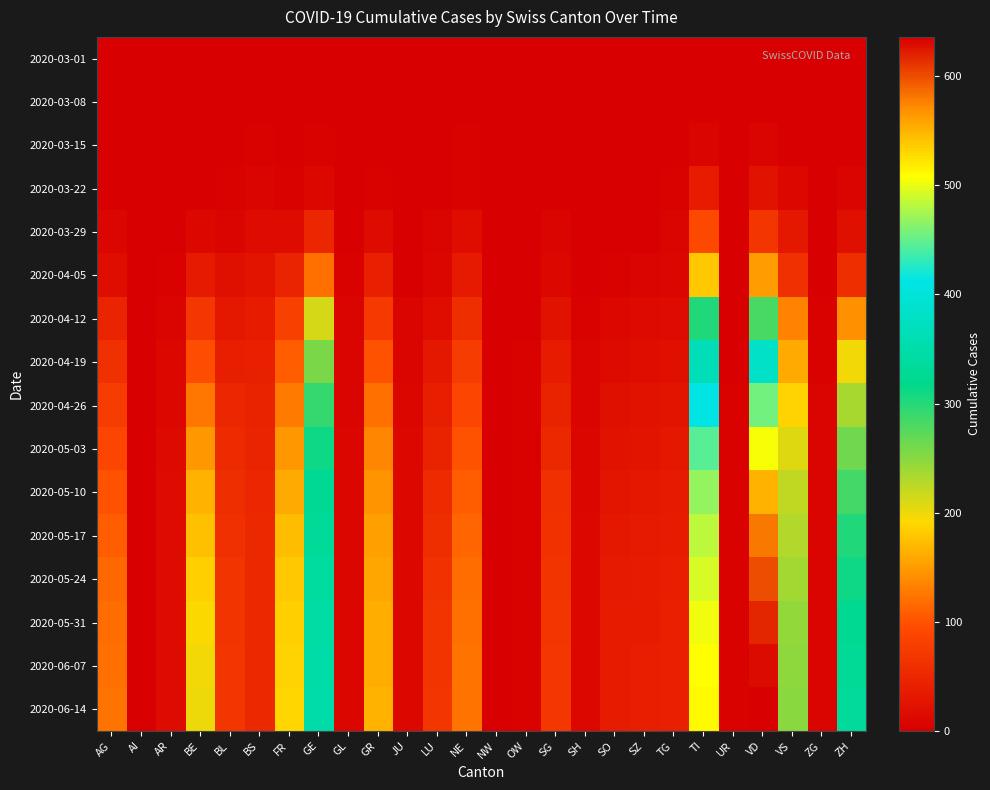

How many series are shown in this chart?

16